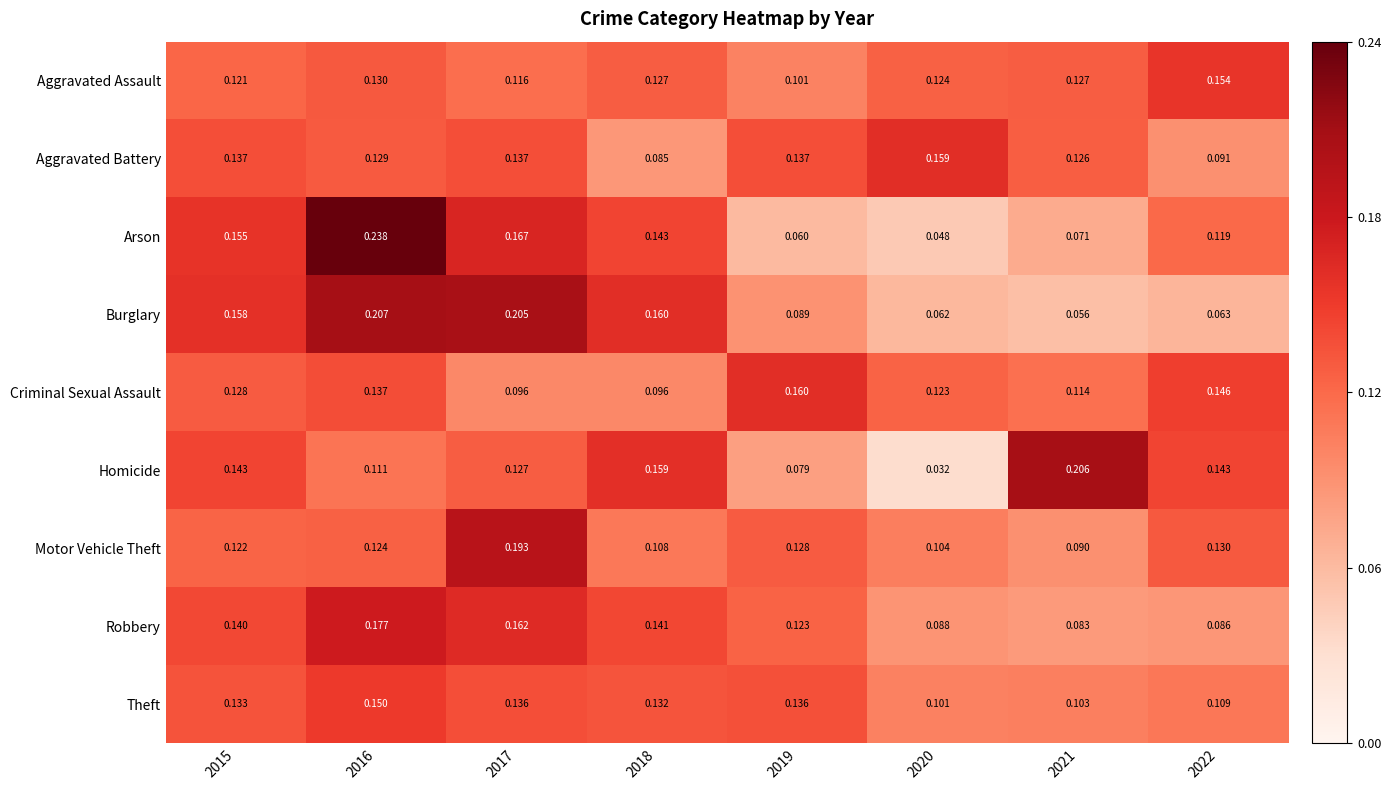

Rank the series at 2018 from lowest to highest value.

Aggravated Battery, Criminal Sexual Assault, Motor Vehicle Theft, Aggravated Assault, Theft, Robbery, Arson, Homicide, Burglary